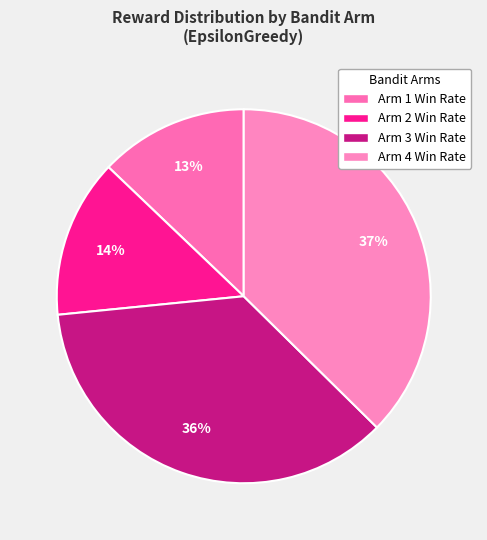

Count the number of slices in the pie.

4